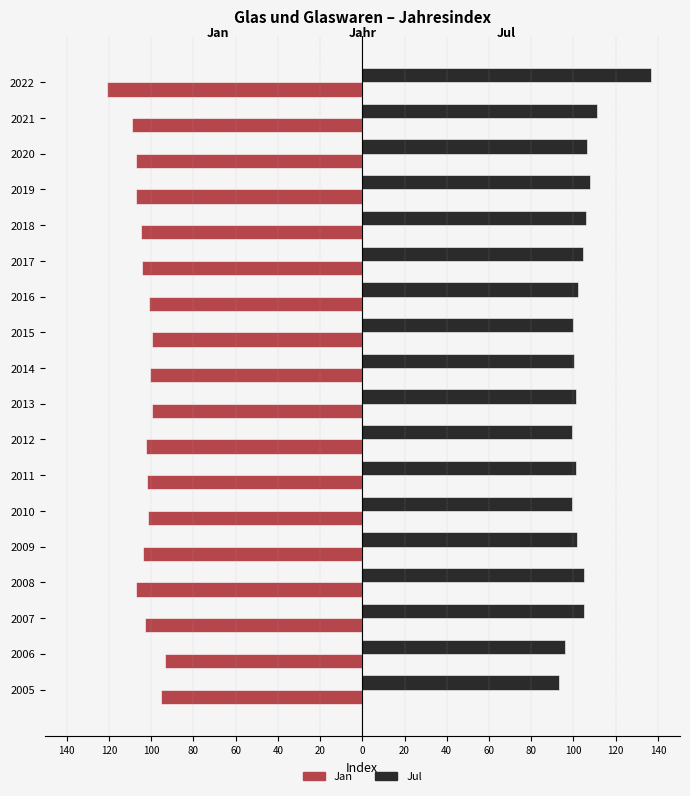

What are all the series names shown in the legend?

Jan, Jul